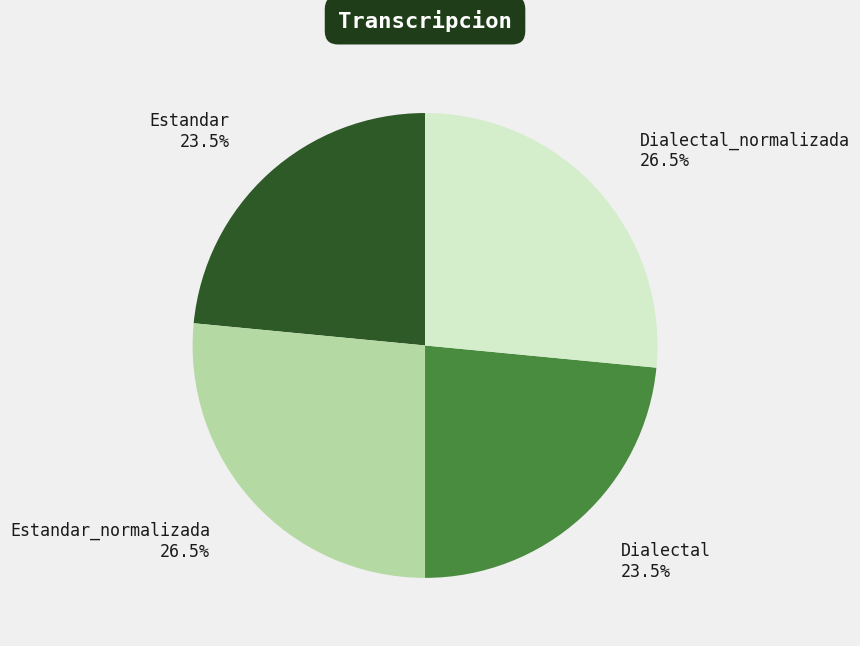

How many segments does this pie chart have?

4